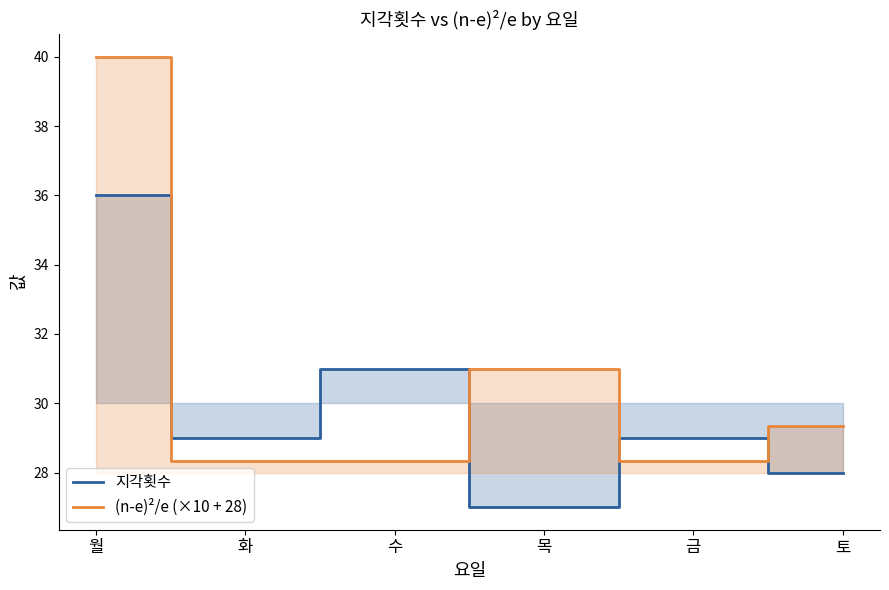

True or false: (n-e)²/e (×10 + 28) and 지각횟수 intersect in this chart.

True